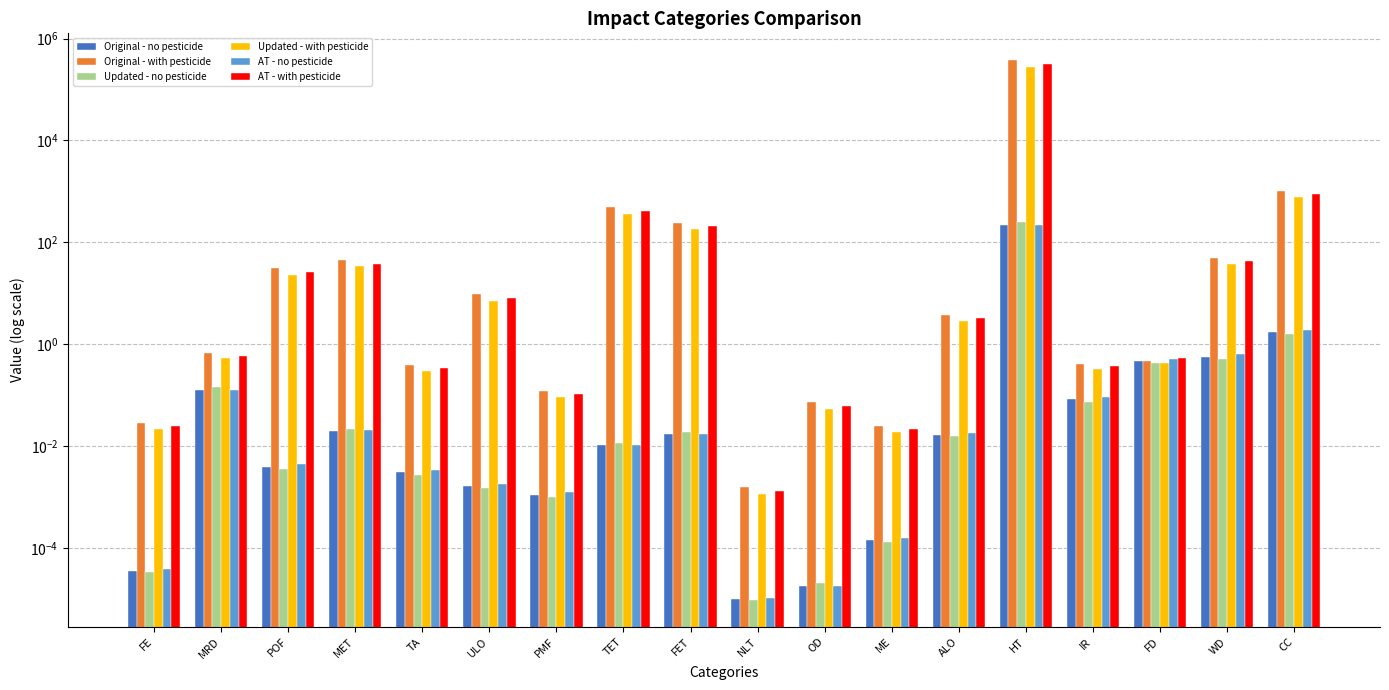

Is the value of AT - no pesticide at MET greater than the value of Updated - with pesticide at WD?

No